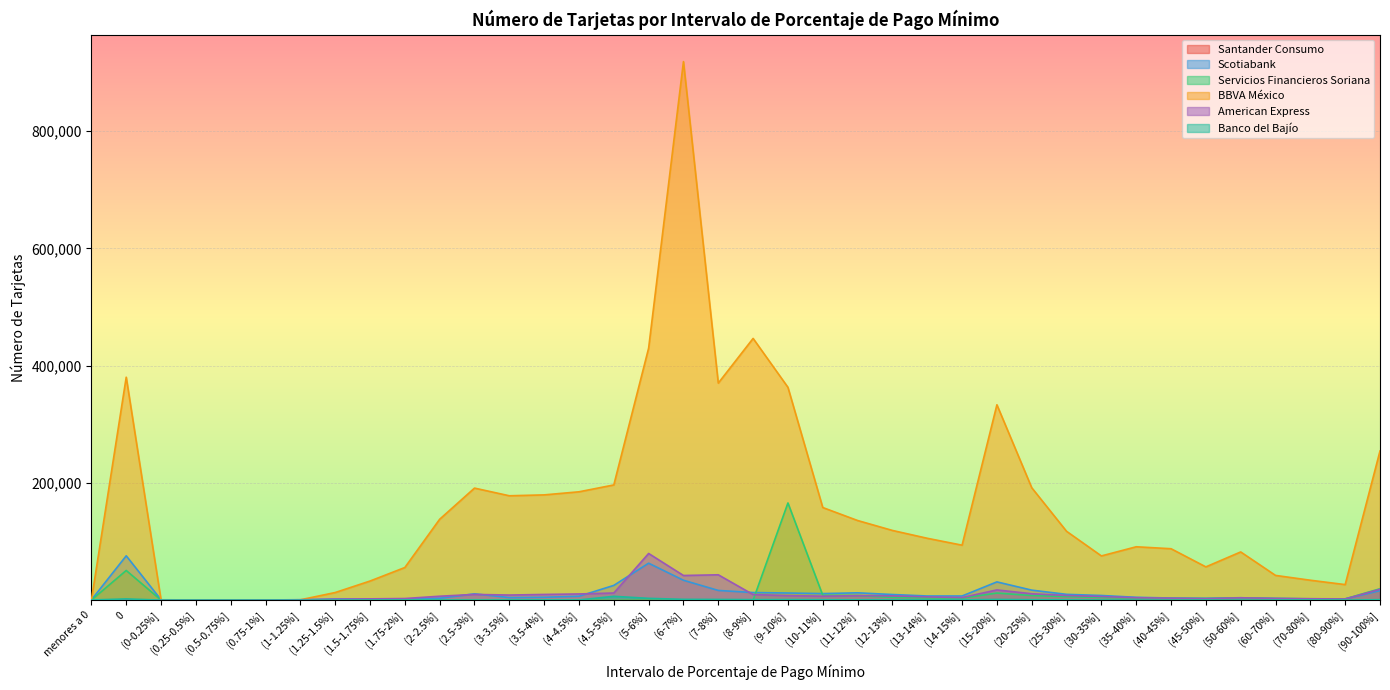

What is the total value across all series at (10-11%]?

184503